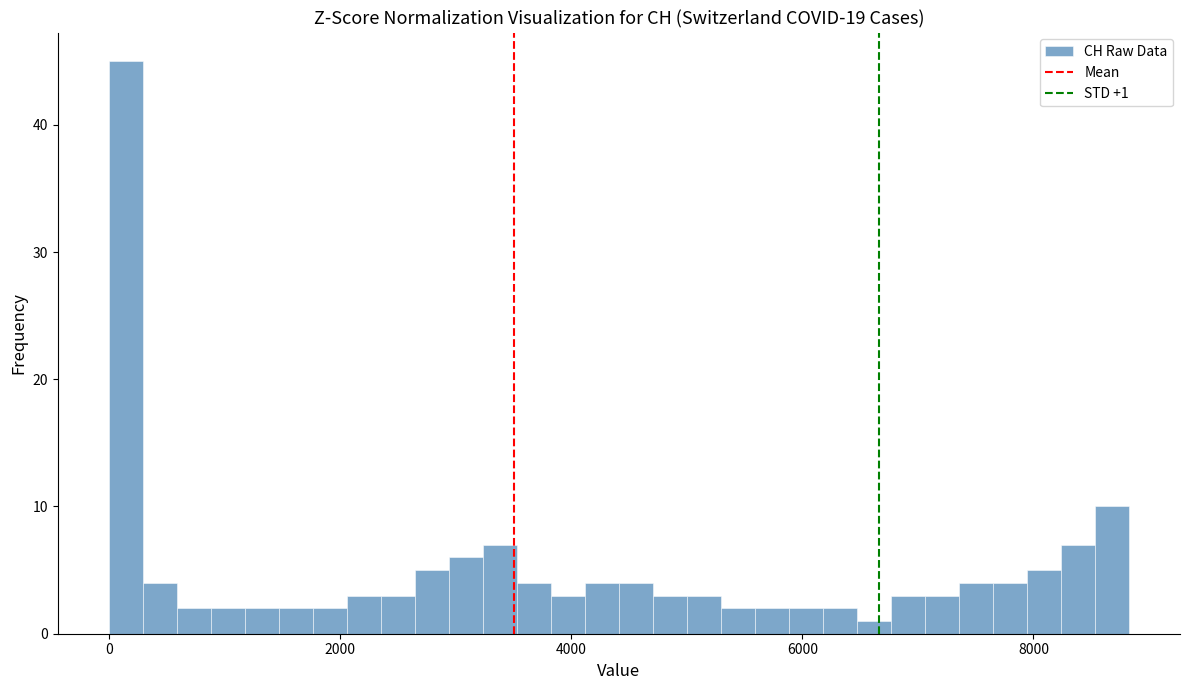

Around what value on the x-axis is the tallest bar? Give the approximate position of its centre, as read against the axis.

200